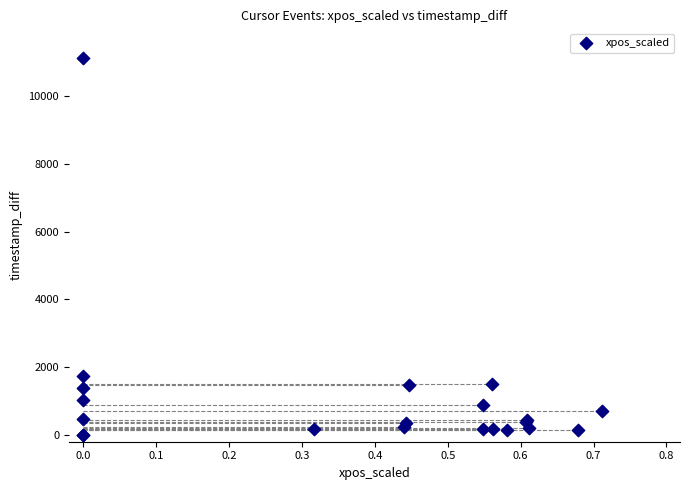

What Y value in the scatter plot is closest to 5555?

1748